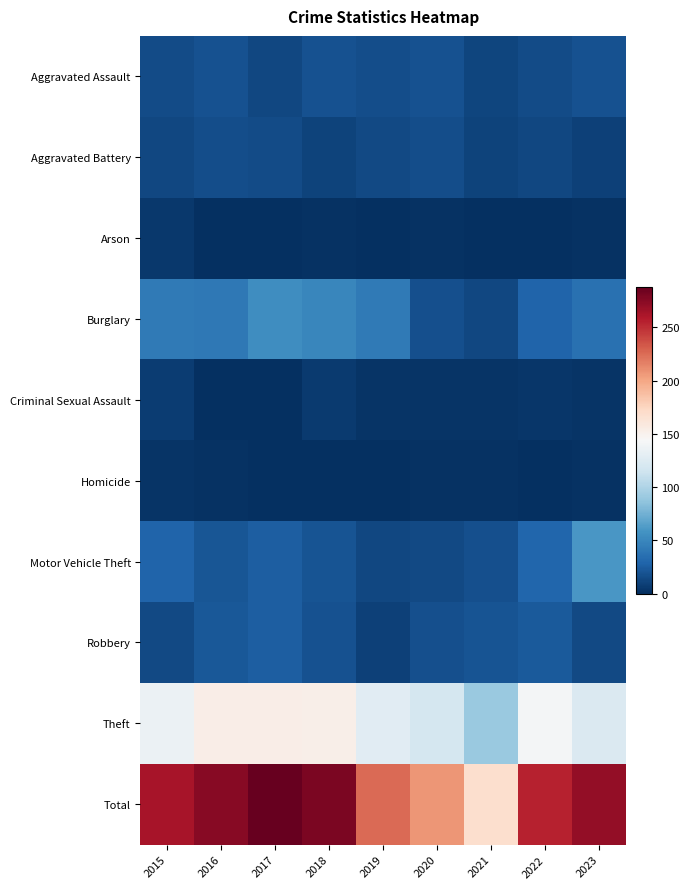

Between 2015 and 2020, which is larger?

2020